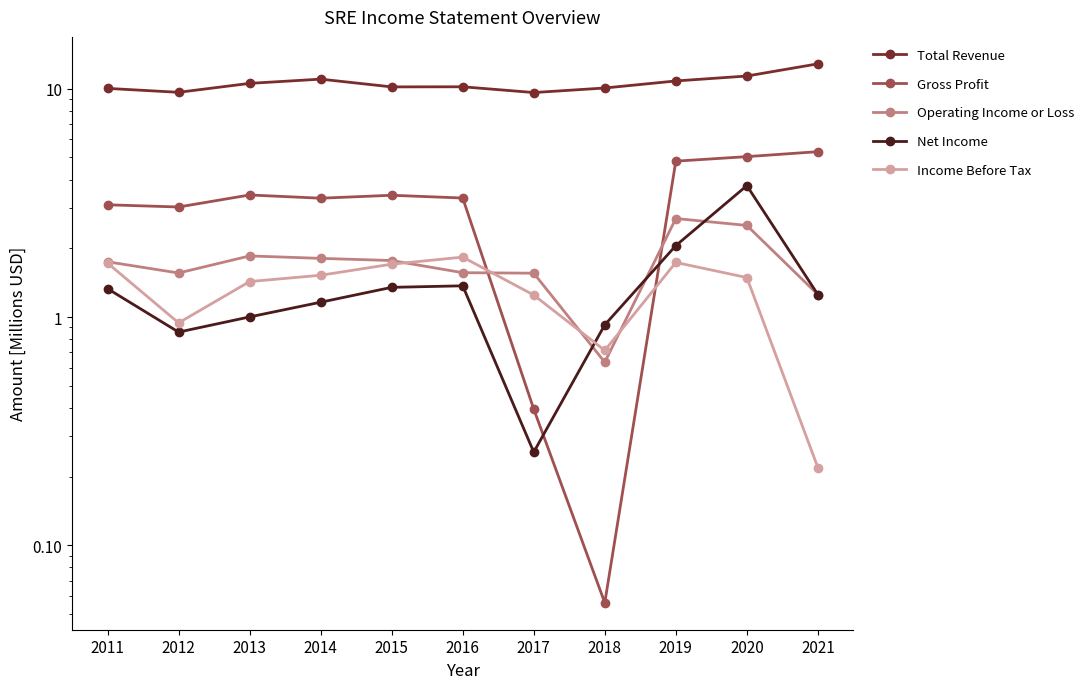

What is the sum of the Operating Income or Loss values at 2016 and 2020?

4.1